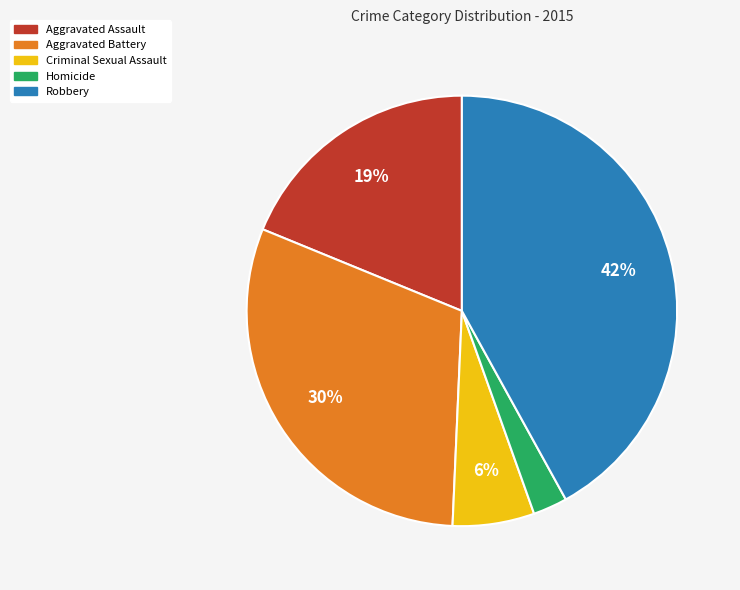

What percentage is the Robbery slice, to the nearest percent?

42%